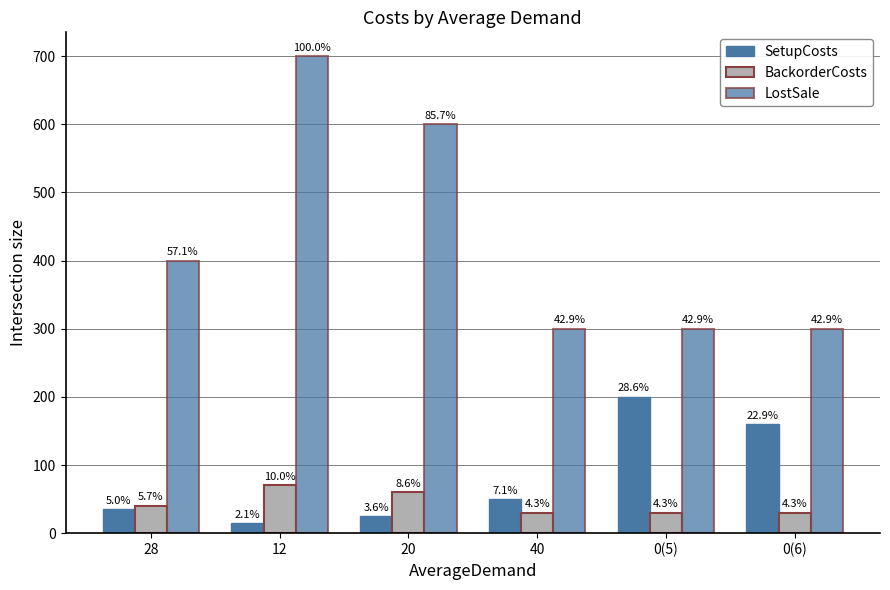

Where is LostSale nearest to the value 500?

28